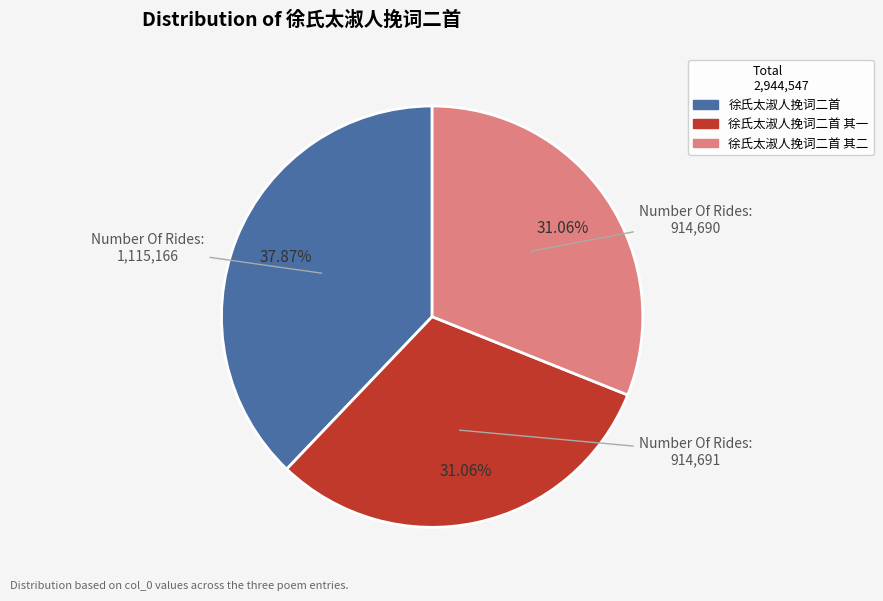

Approximately how many times larger is the value at 徐氏太淑人挽词二首 其一 compared to 徐氏太淑人挽词二首?

0.8